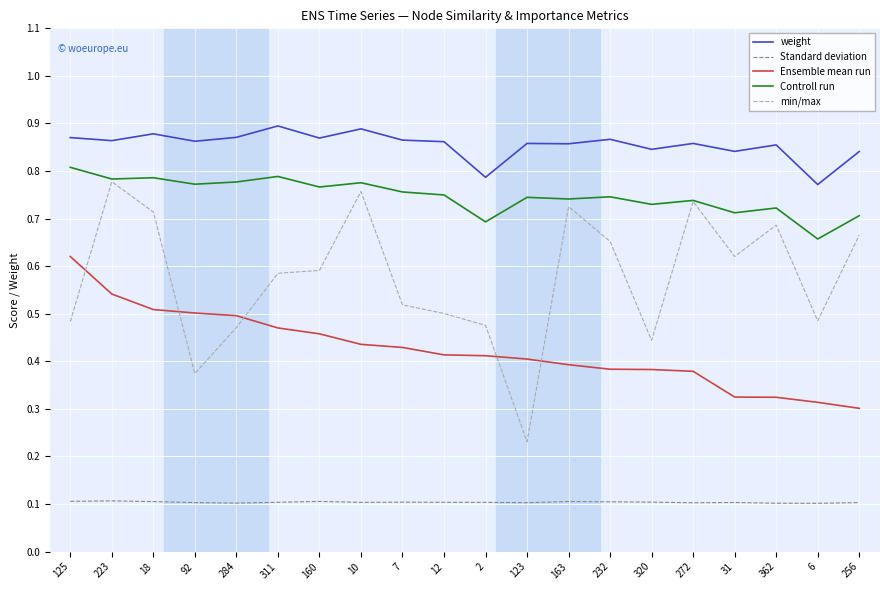

Which series changed the most between 125 and 2?

Ensemble mean run